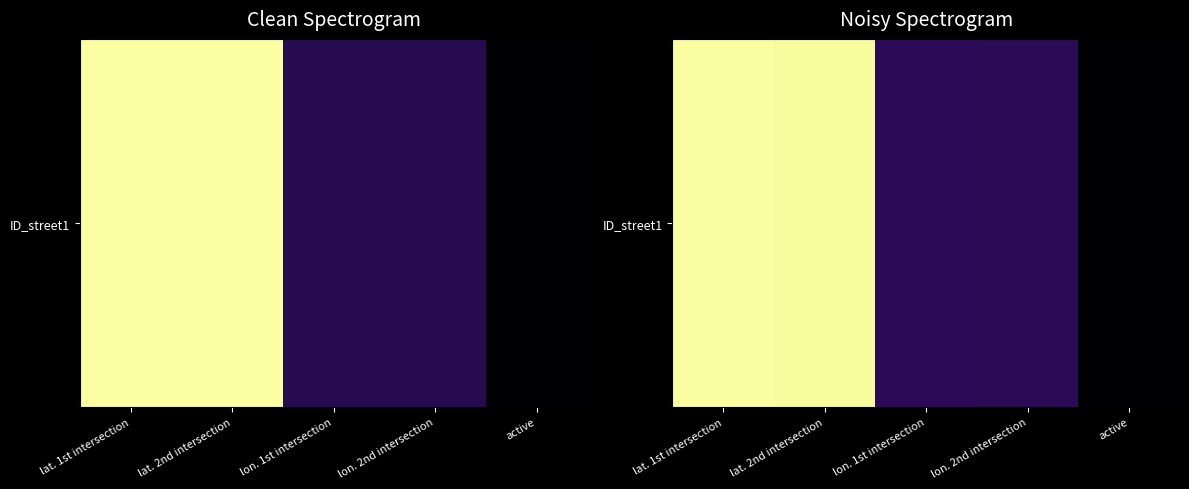

How many distinct data groups are displayed?

1